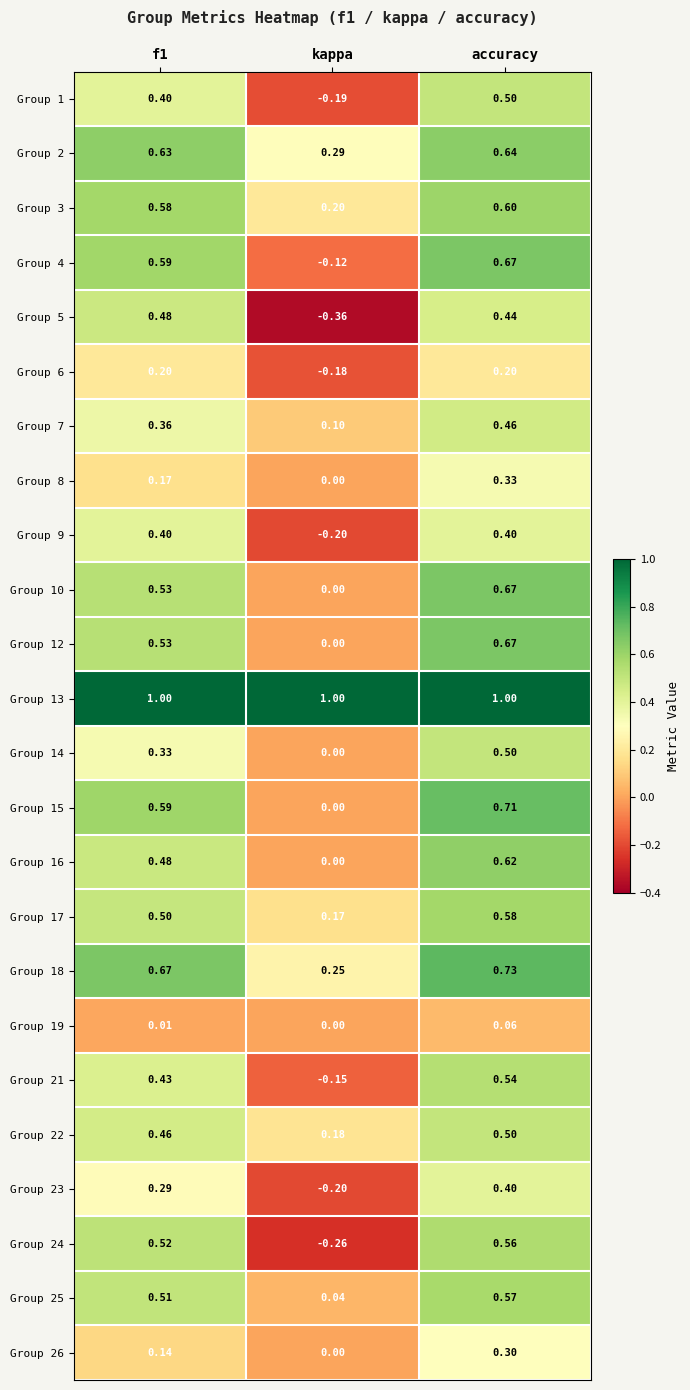

At which label is Group 6 closest to 0?

kappa